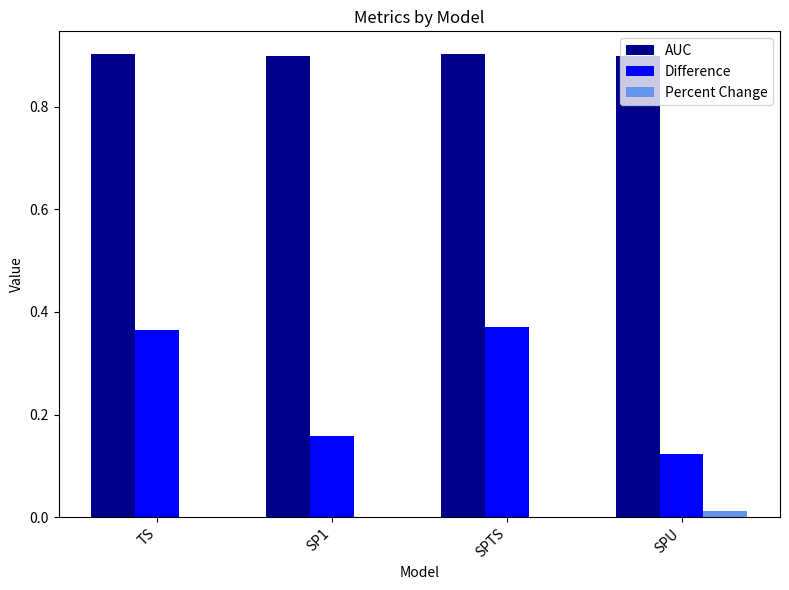

What is the total value across all series at TS?

1.3